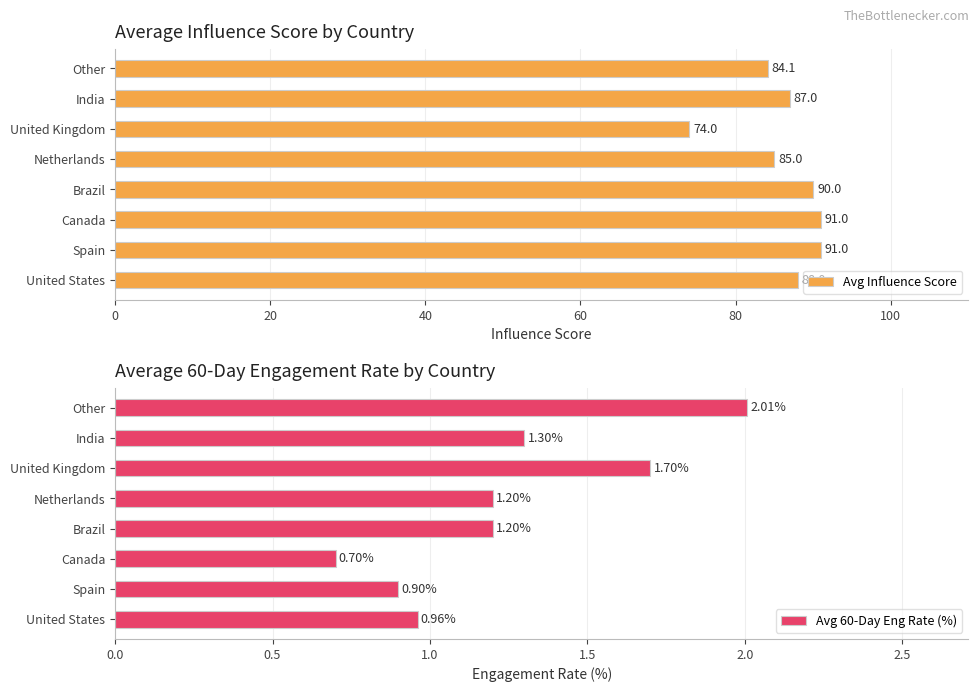

Where is Avg Influence Score nearest to the value 82?

Other